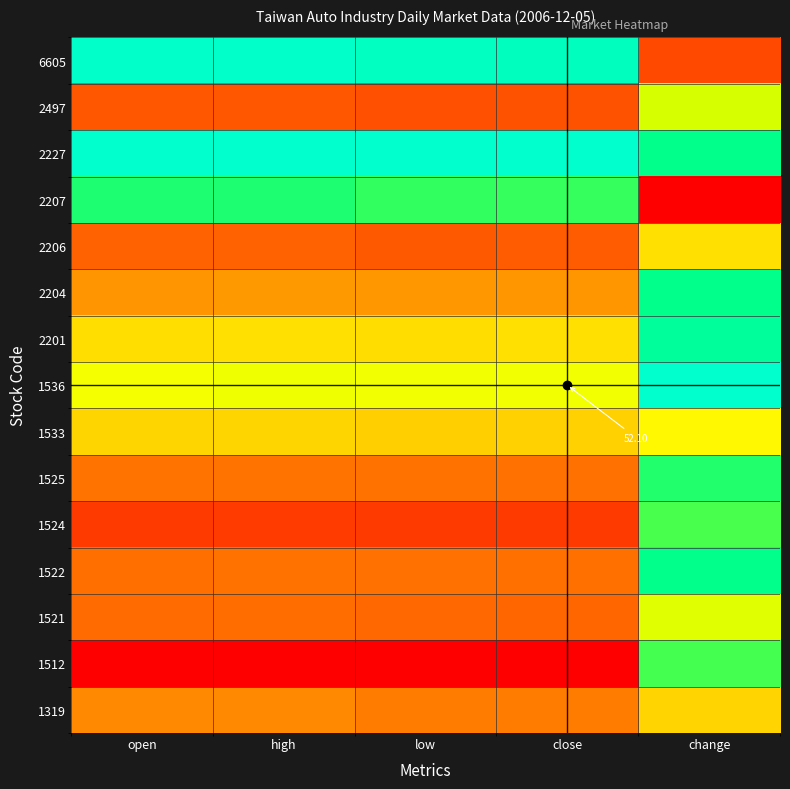

What is the difference between the highest and lowest values at change?

1.0